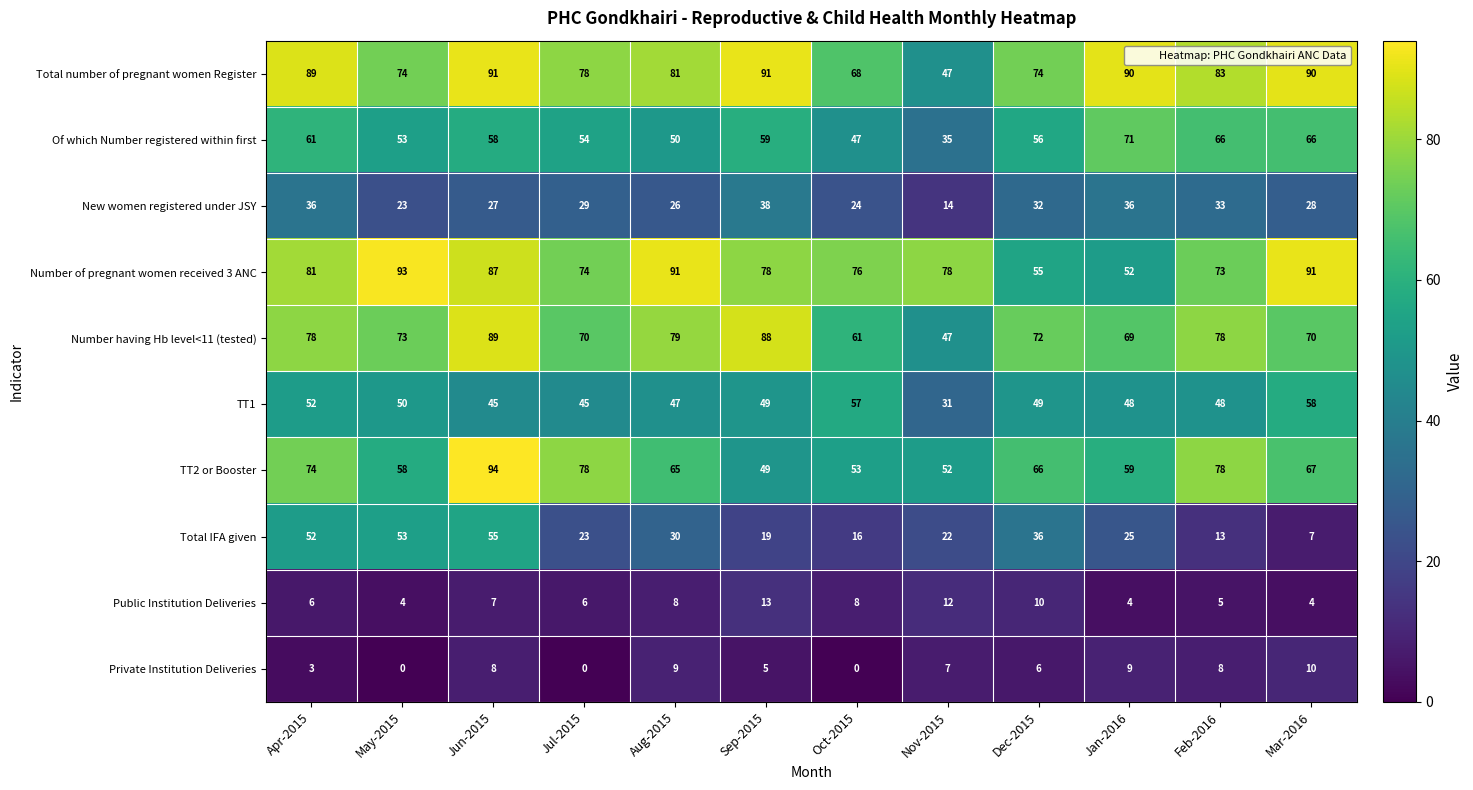

Rank the categories by Total IFA given value from highest to lowest.

Jun-2015, May-2015, Apr-2015, Dec-2015, Aug-2015, Jan-2016, Jul-2015, Nov-2015, Sep-2015, Oct-2015, Feb-2016, Mar-2016